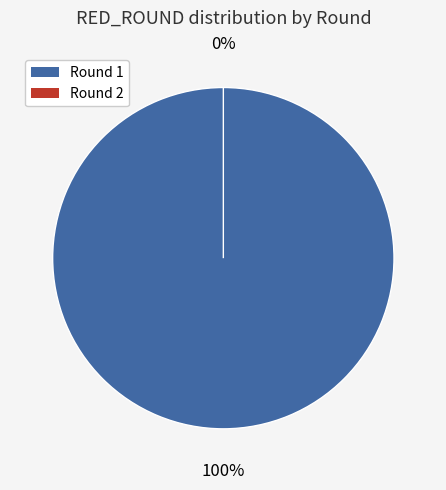

Between 1 and 2, which is larger?

1